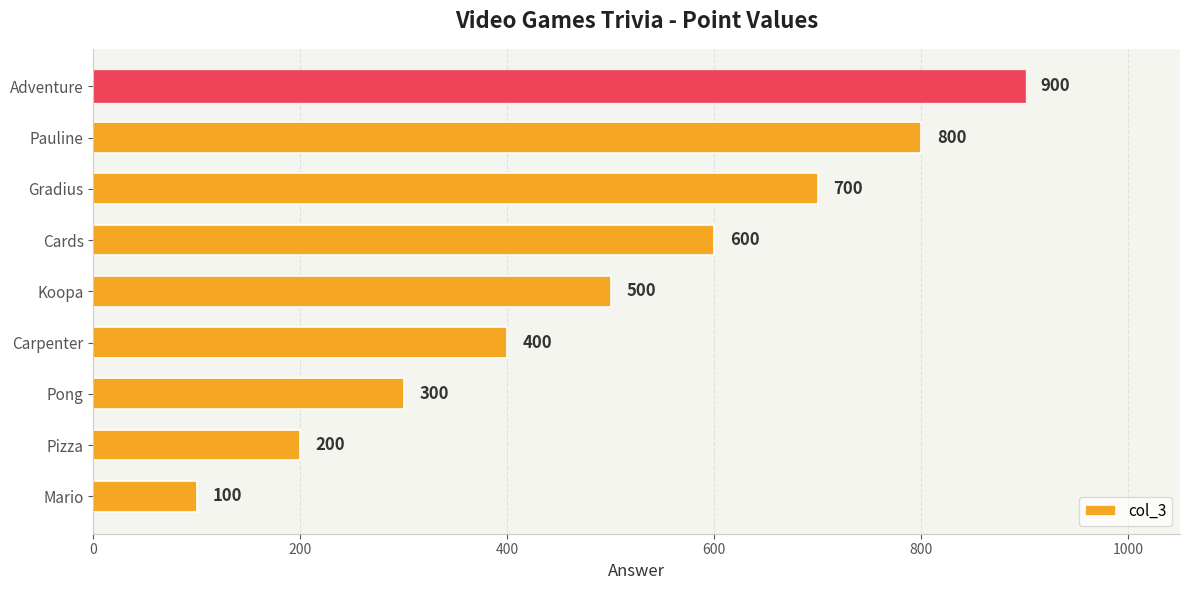

Reading bottom to top, what are all the values shown in this chart?

100	200	300	400	500	600	700	800	900